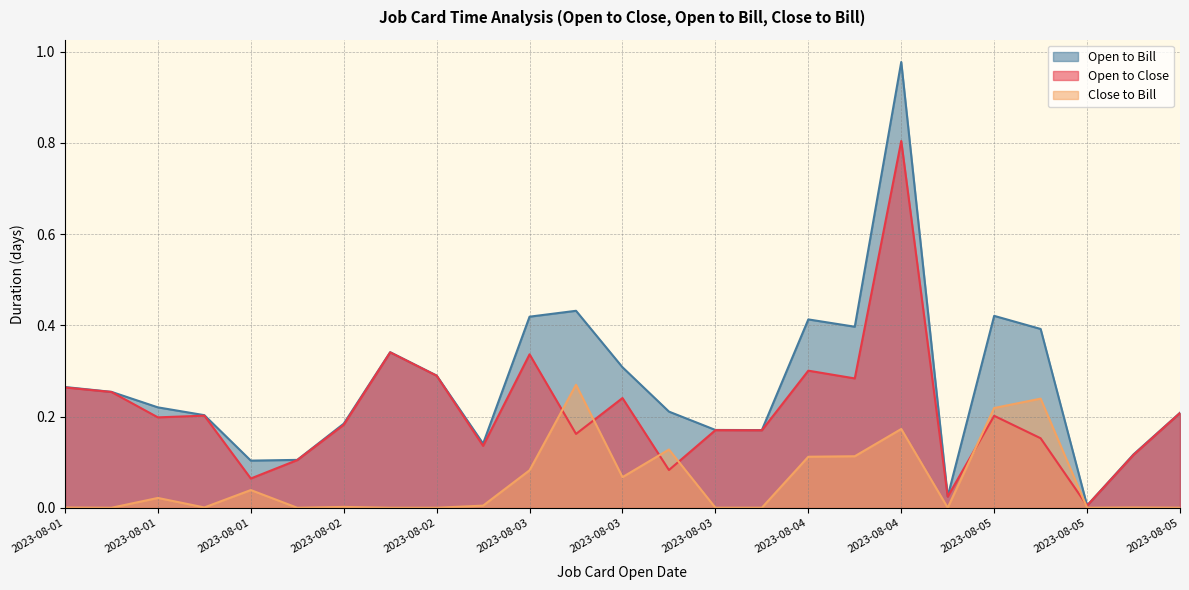

What are all the series names shown in the legend?

Open to Bill, Open to Close, Close to Bill